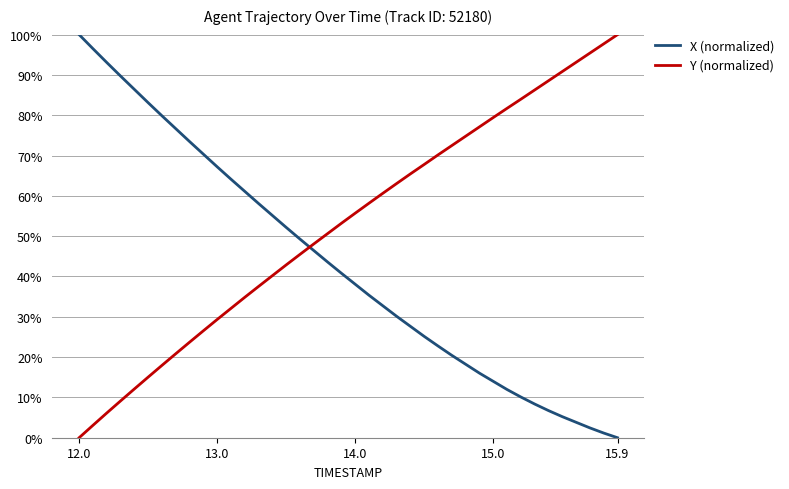

Reading right to left, list all the values displayed in this chart.

X (normalized): 0.0	1.2	2.4	3.8	5.2	6.7	8.4	10.1	12.0	14.0	16.0	18.2	20.4	22.8	25.1	27.6	30.1	32.7	35.3	38.1	40.8	43.6	46.4	49.3	52.2	55.1	58.1	61.1	64.1	67.2	70.3	73.5	76.7	79.9	83.1	86.4	89.7	93.1	96.5	100.0
Y (normalized): 100.0	97.7	95.4	93.1	90.8	88.6	86.3	84.0	81.7	79.4	77.1	74.8	72.5	70.2	67.8	65.5	63.1	60.6	58.2	55.7	53.2	50.6	48.1	45.5	42.9	40.2	37.5	34.8	32.1	29.3	26.5	23.7	20.8	18.0	15.0	12.1	9.1	6.1	3.1	0.0